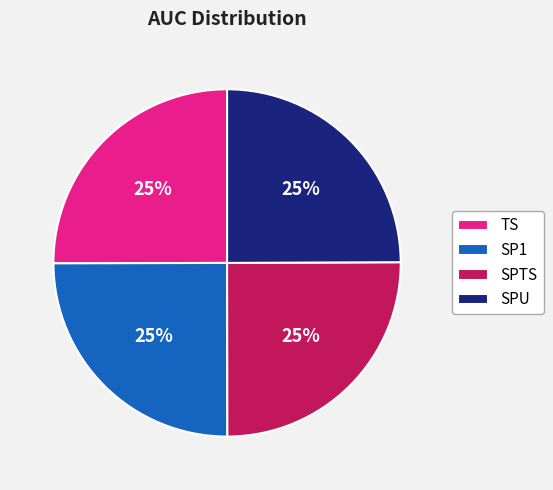

True or false: SPU accounts for 25% of the total.

True